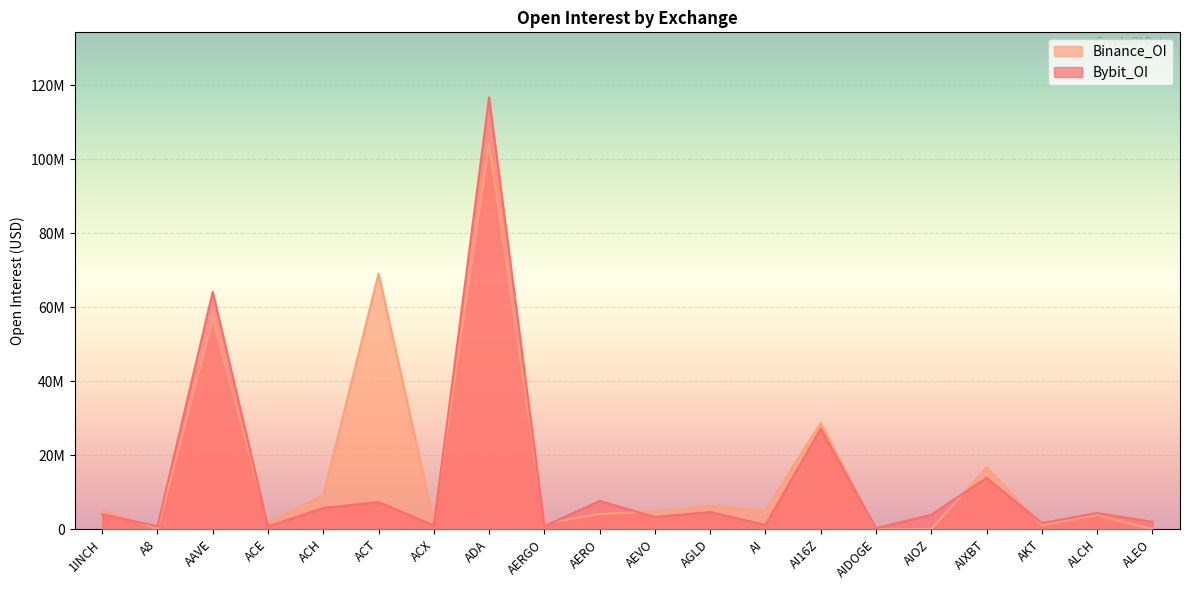

In Binance_OI, how many points are lower than both neighbors (excluding endpoints)?

6